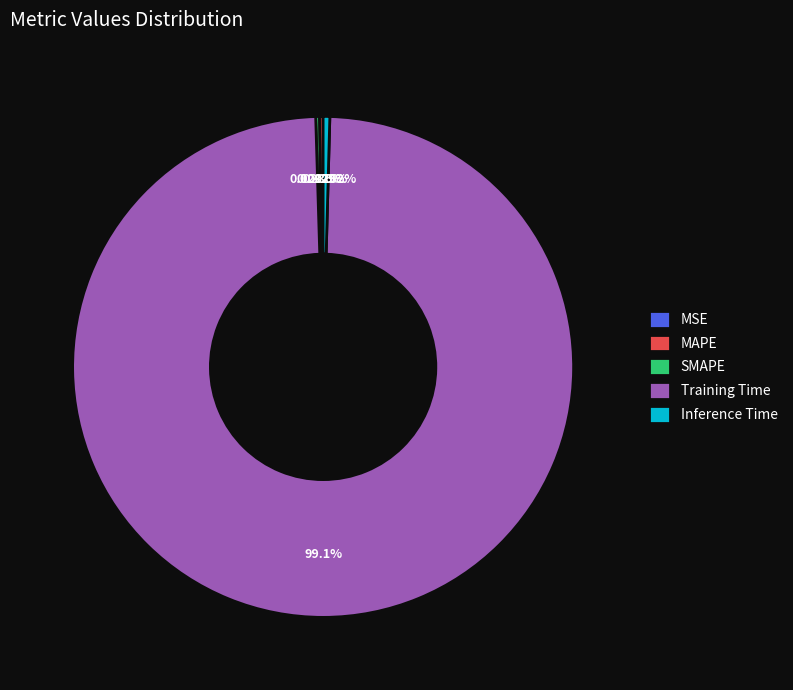

Combined, do Inference Time and Training Time account for over 50%?

Yes